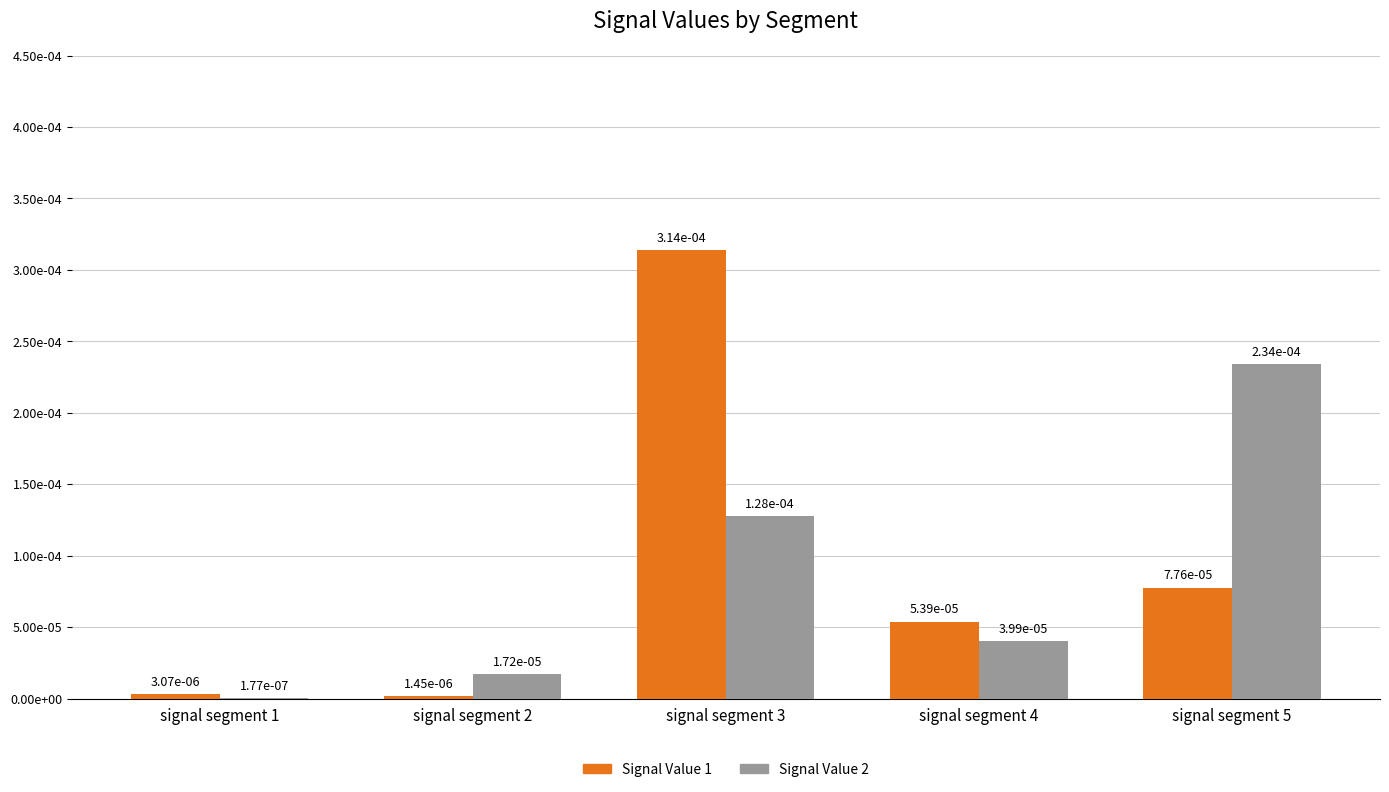

True or false: Signal Value 2 has a value of 0.0 at signal segment 2.

True